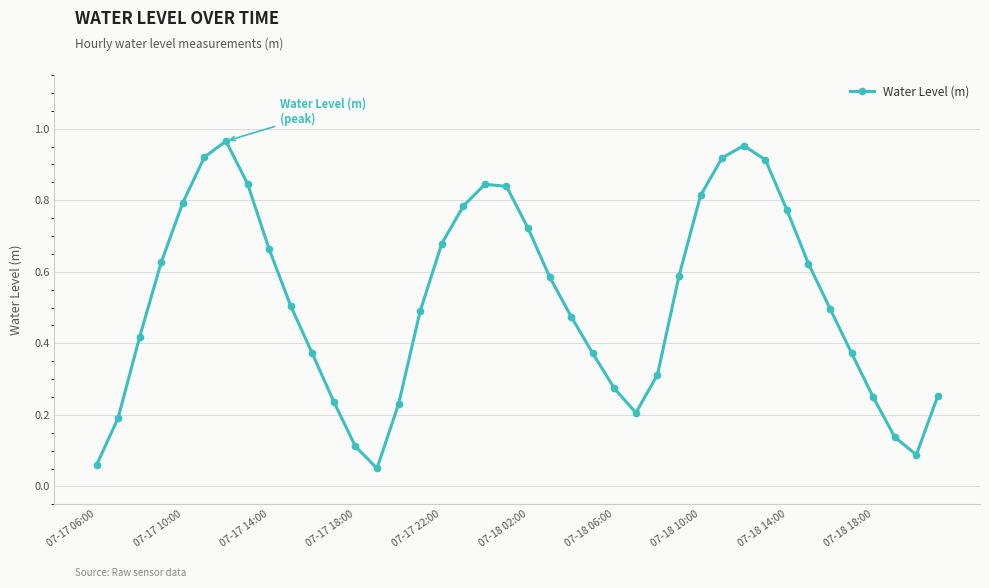

How many interior local valleys (lower than both neighbors) does the data have?

3